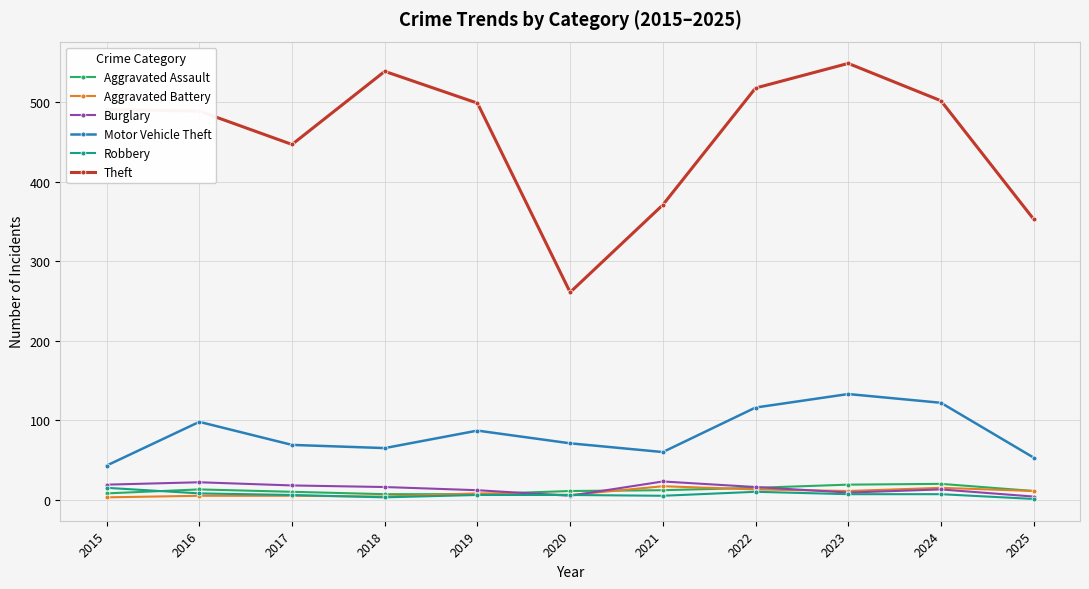

What are all the series names shown in the legend?

Aggravated Assault, Aggravated Battery, Burglary, Motor Vehicle Theft, Robbery, Theft